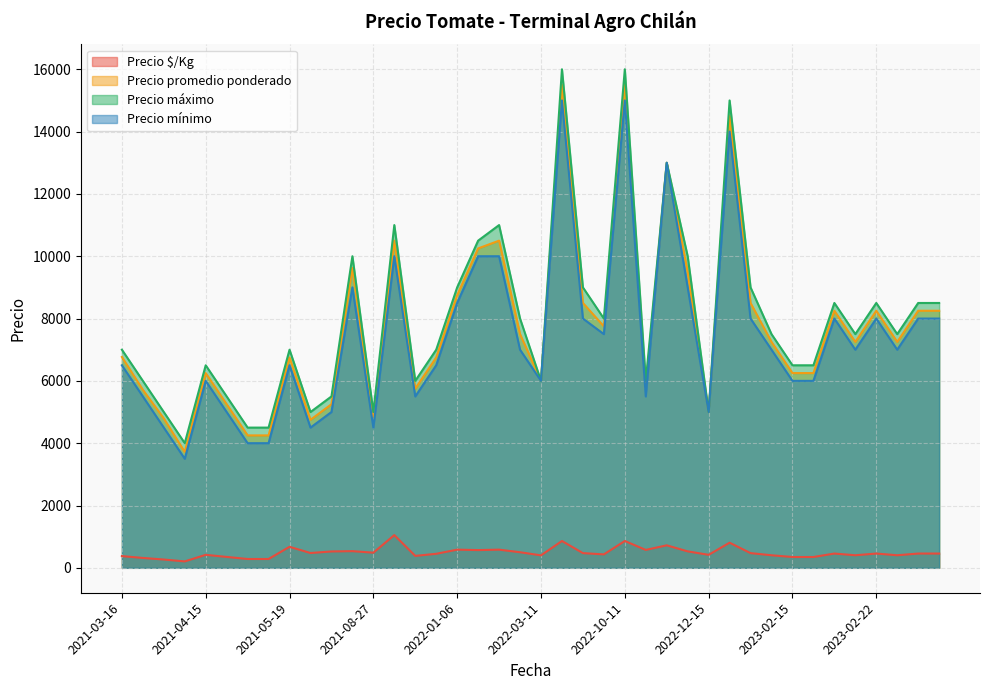

How many categories are shown in the chart?

40